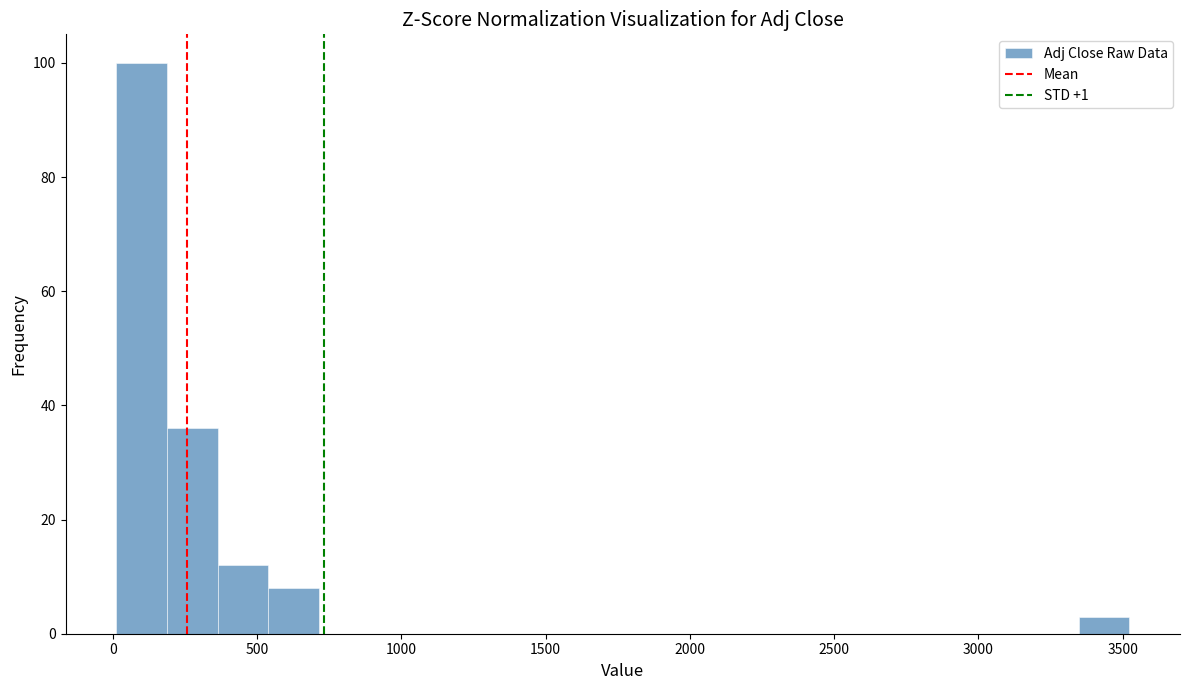

Read against the x-axis, roughly where is the centre of the tallest bar?

100